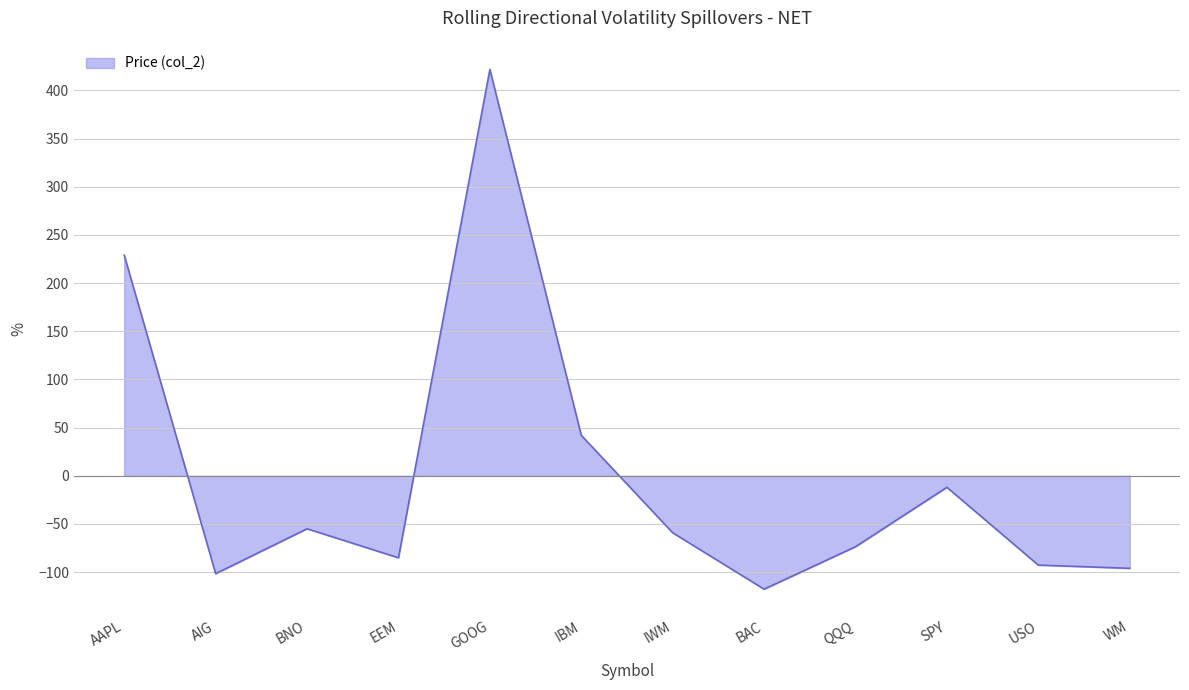

What is the change in value from AAPL to BAC?

-346.7